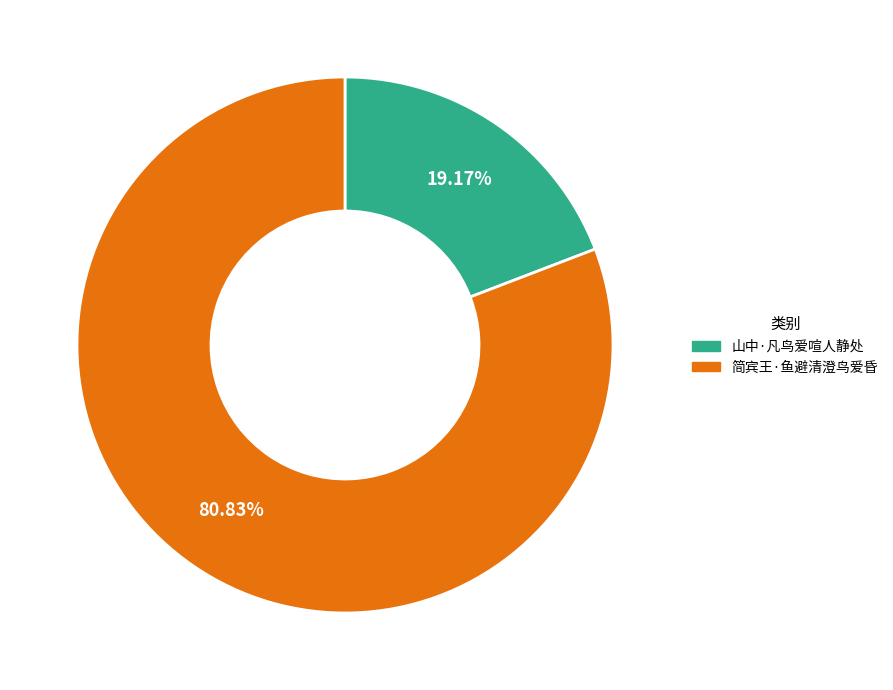

Rank the categories by value from highest to lowest.

简宾王·鱼避清澄鸟爱昏, 山中·凡鸟爱喧人静处